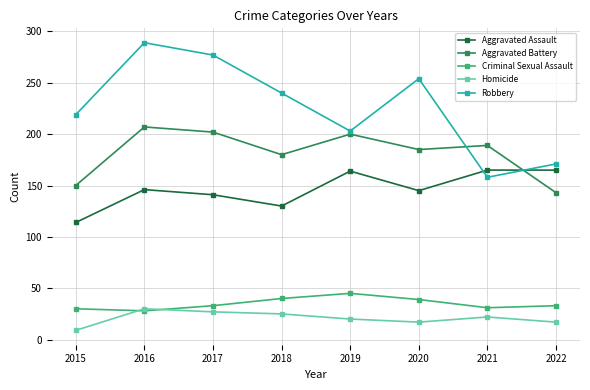

Where is the first local minimum for Robbery?

2019